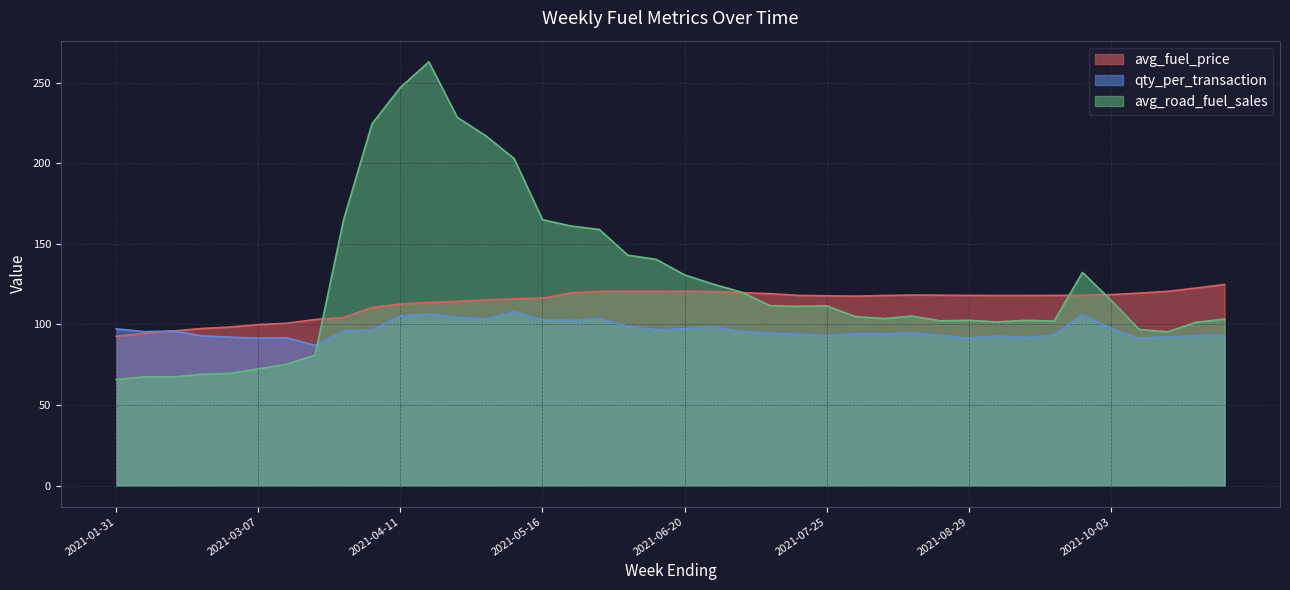

At which label does qty_per_transaction first exceed 95?

2021-01-31